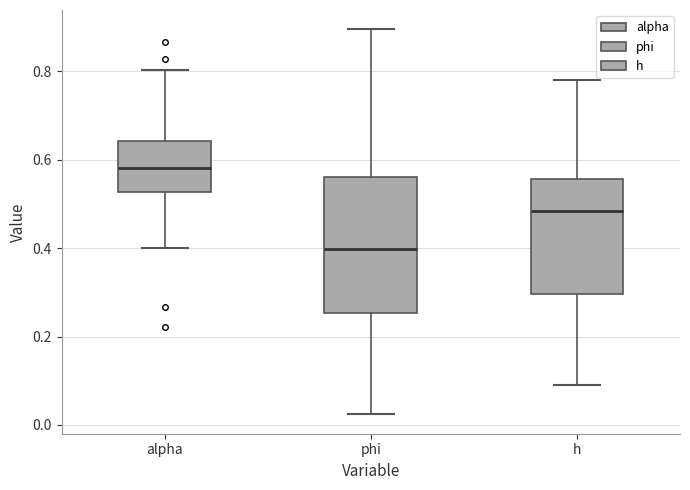

Reading left to right, read every box against the y-axis: the position of its median line, the range the box covers, and the ends of its whiskers. The values are not printed on the chart, so give them approximately, as read against the axis.

alpha: median 0.58, box 0.52 to 0.64, whiskers 0.40 to 0.80
phi: median 0.40, box 0.26 to 0.56, whiskers 0.02 to 0.90
h: median 0.48, box 0.30 to 0.56, whiskers 0.08 to 0.78